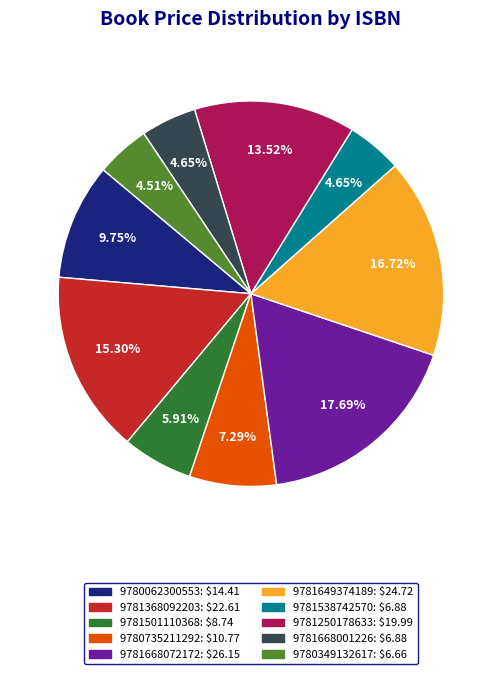

Does any single category account for the majority?

No